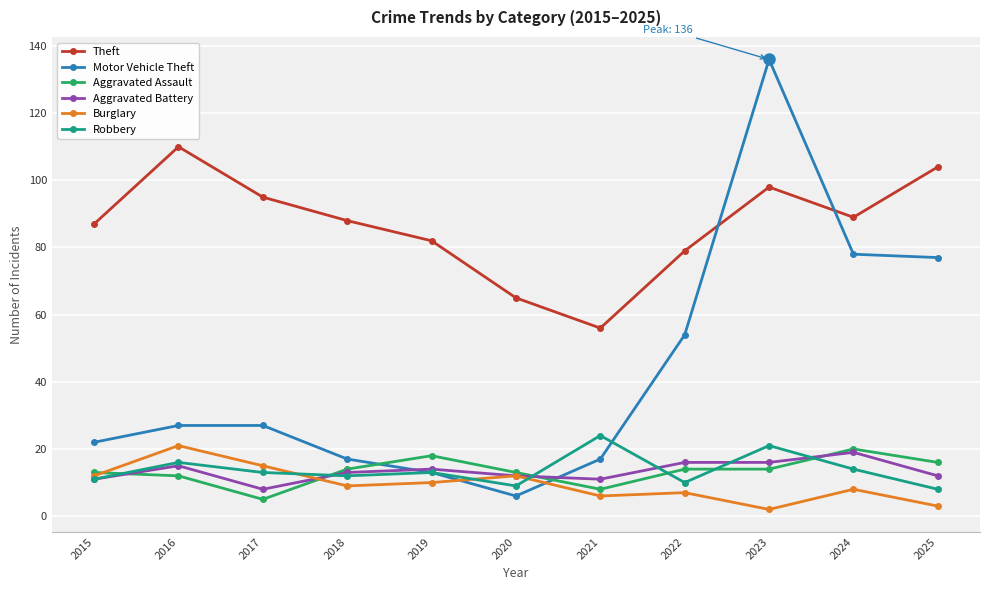

True or false: Aggravated Assault has a value of 8 at 2021.

True